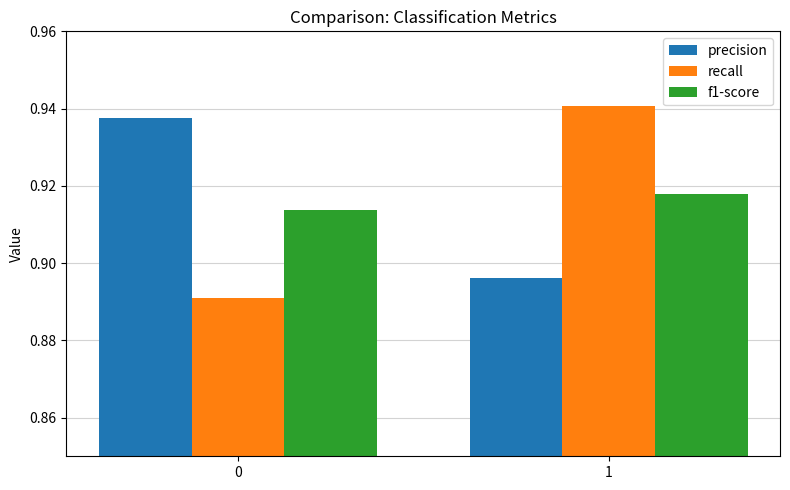

At which category does the chart reach its peak across all series?

1